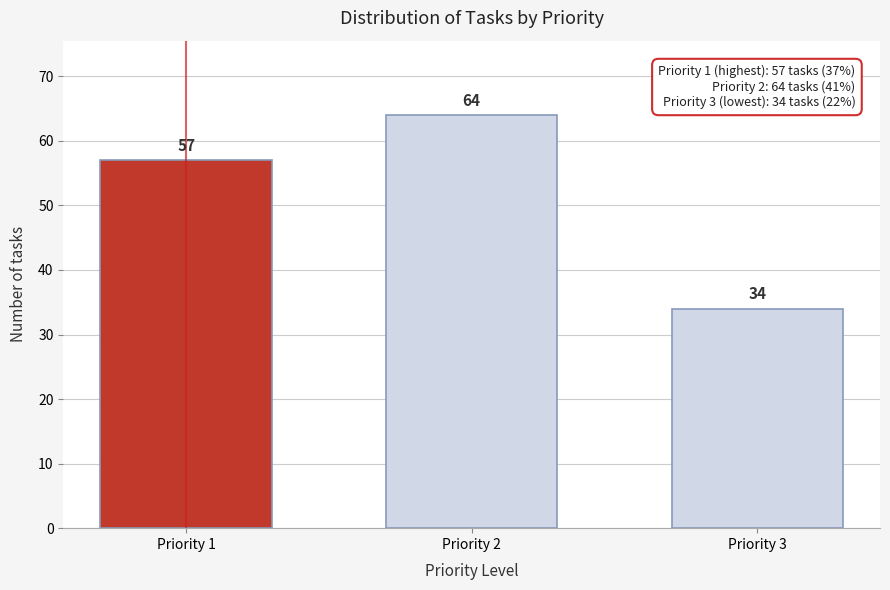

Reading left to right, list all the values displayed in this chart.

57	64	34